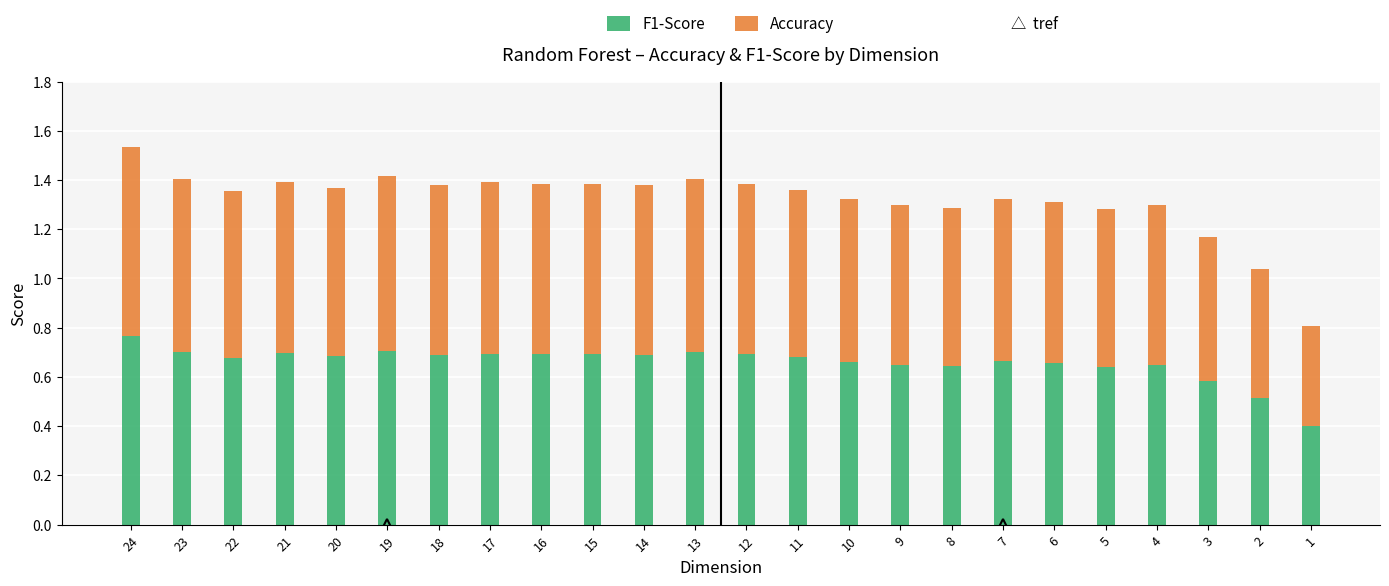

How many data points does each series have?

24